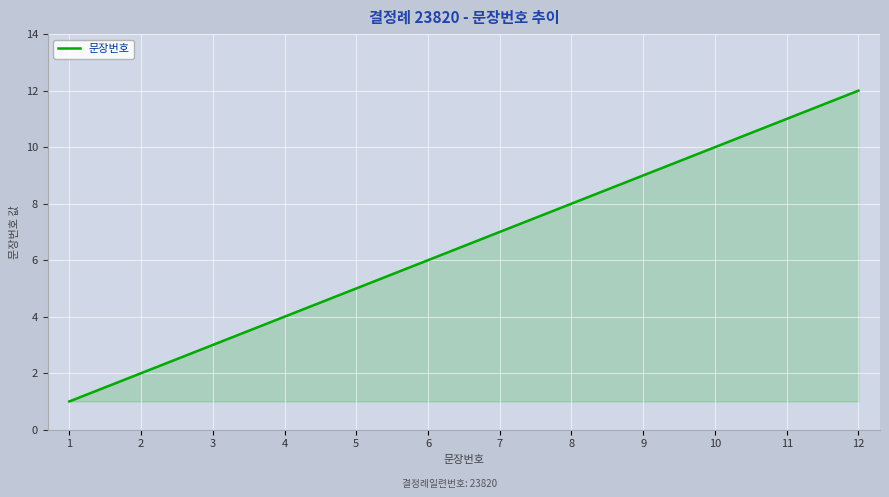

Rank the categories by value from highest to lowest.

12, 11, 10, 9, 8, 7, 6, 5, 4, 3, 2, 1